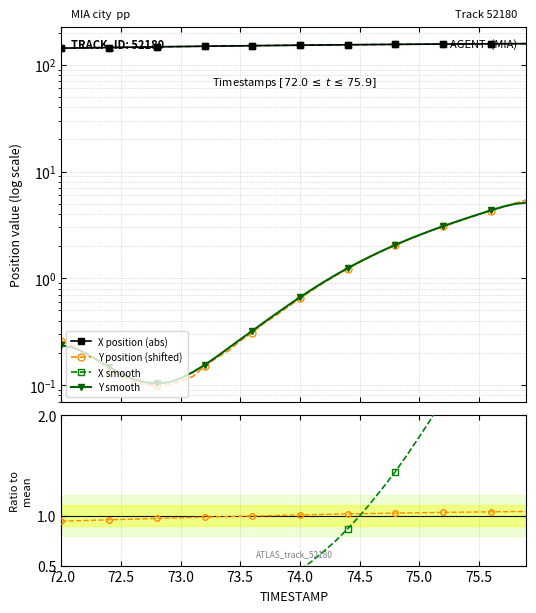

Count the number of data series in this chart.

6